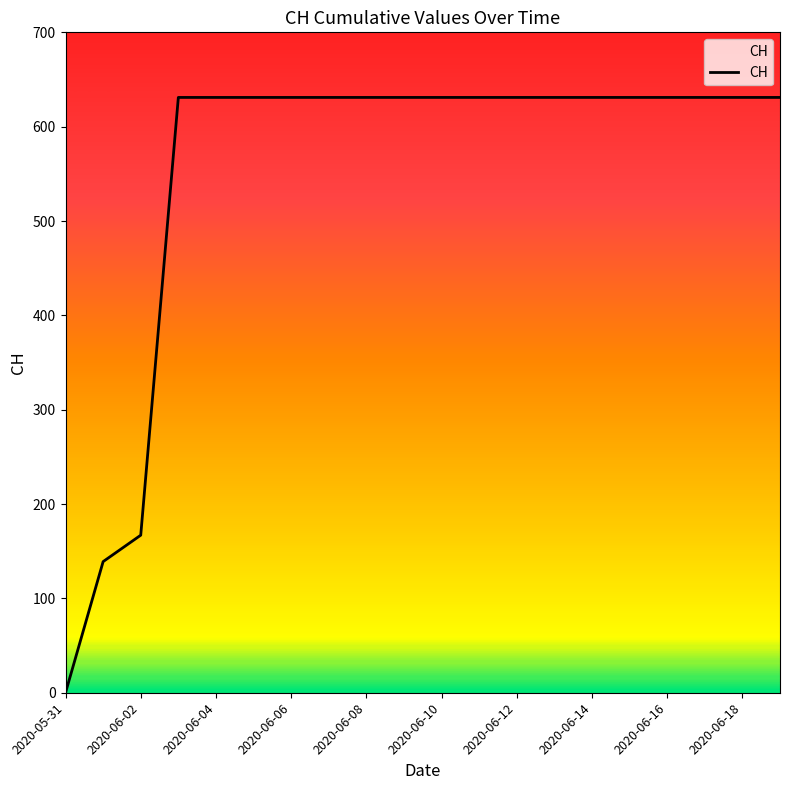

What is the difference between the second highest and second lowest values?

492